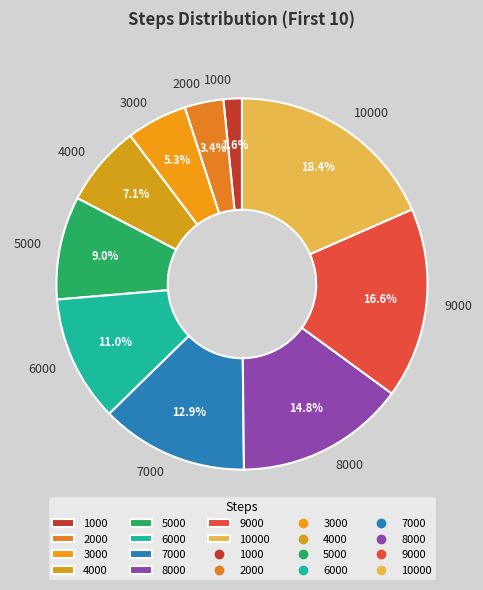

Does 10000 represent more than half of the total?

No